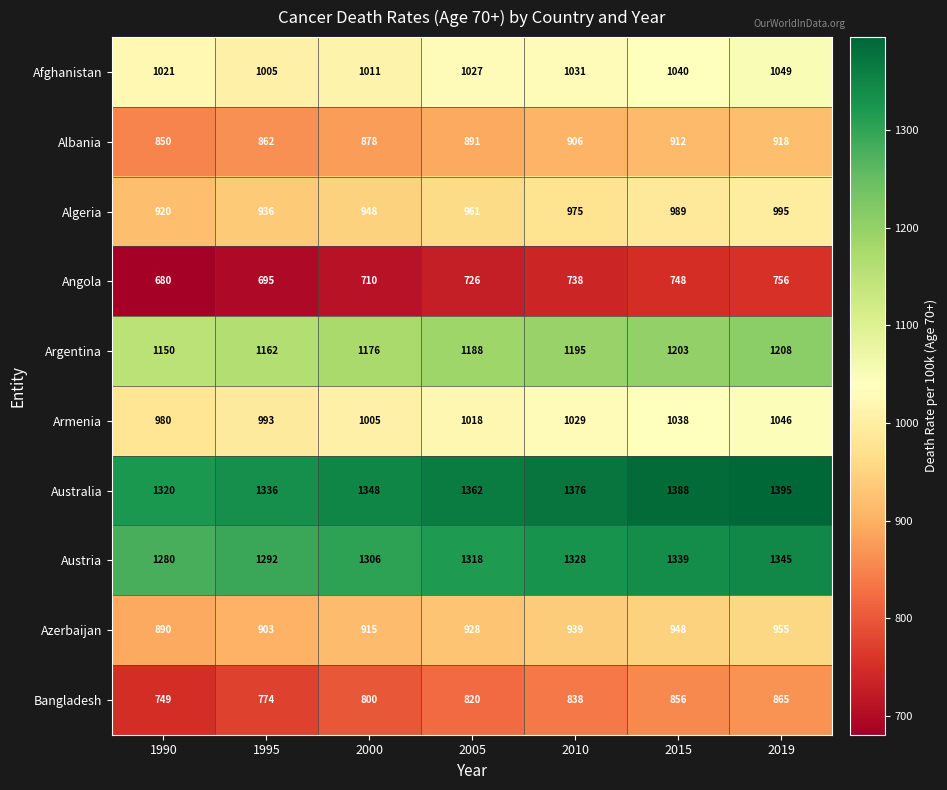

Which series has the largest total across all categories?

Australia